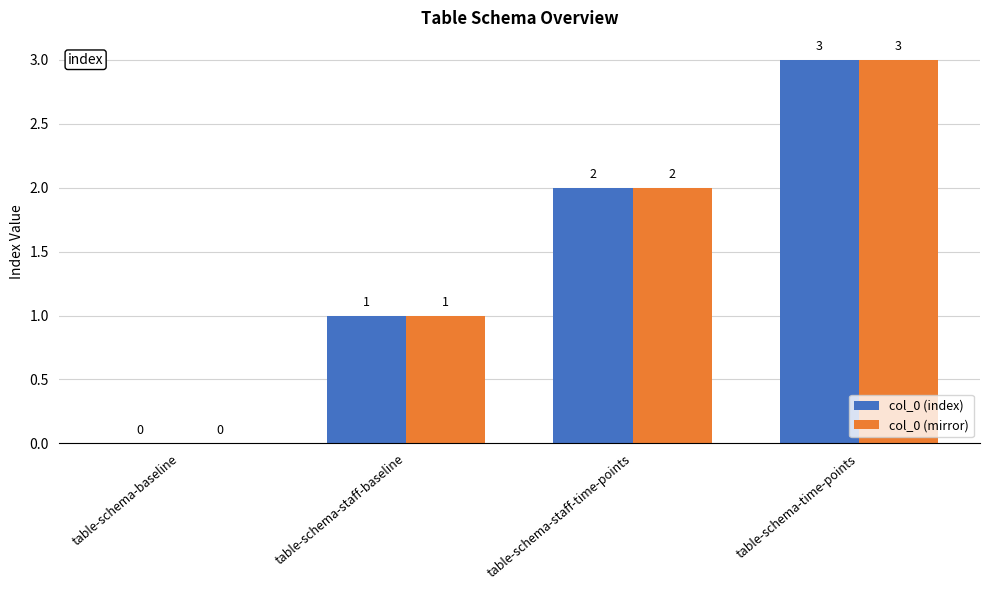

What is the total value across all series at table-schema-staff-time-points?

4